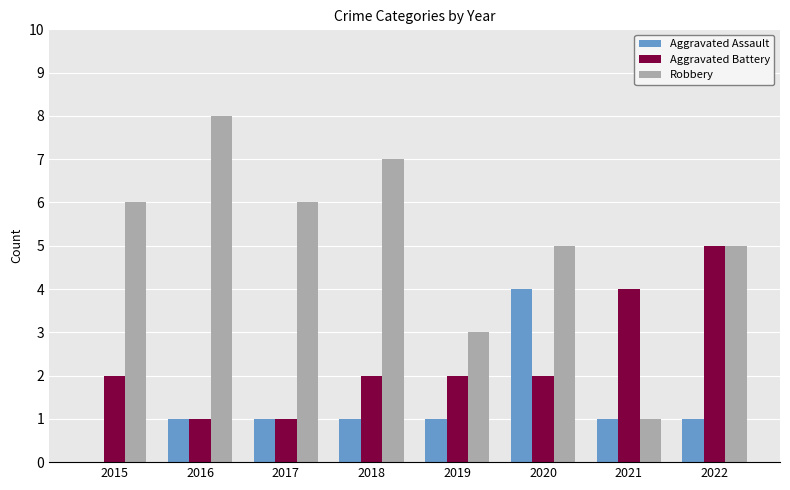

Is the value of Aggravated Battery at 2022 greater than the value of Robbery at 2016?

No